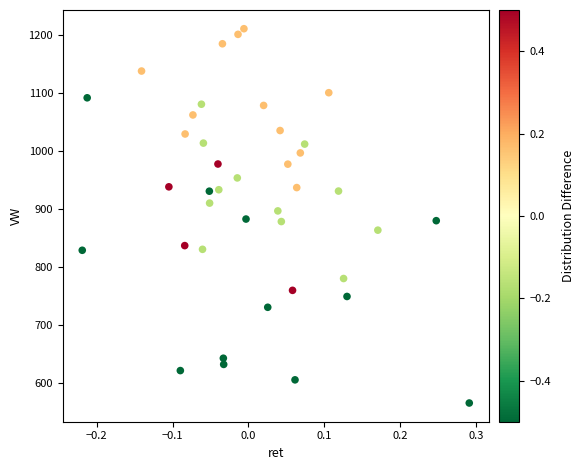

What is the range of Y values (max minus min)?

644.3